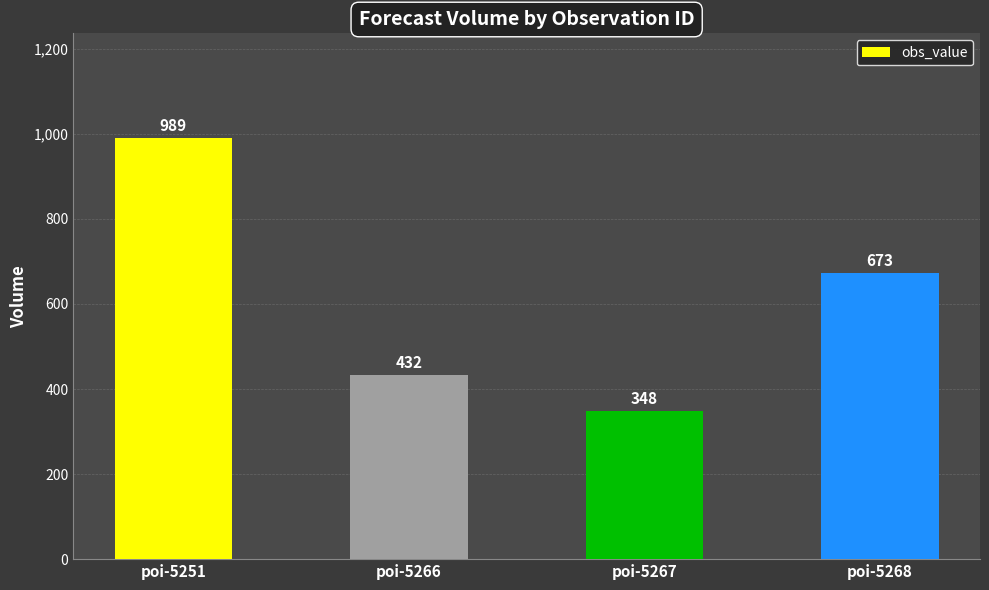

What is the sum of all values?

2442